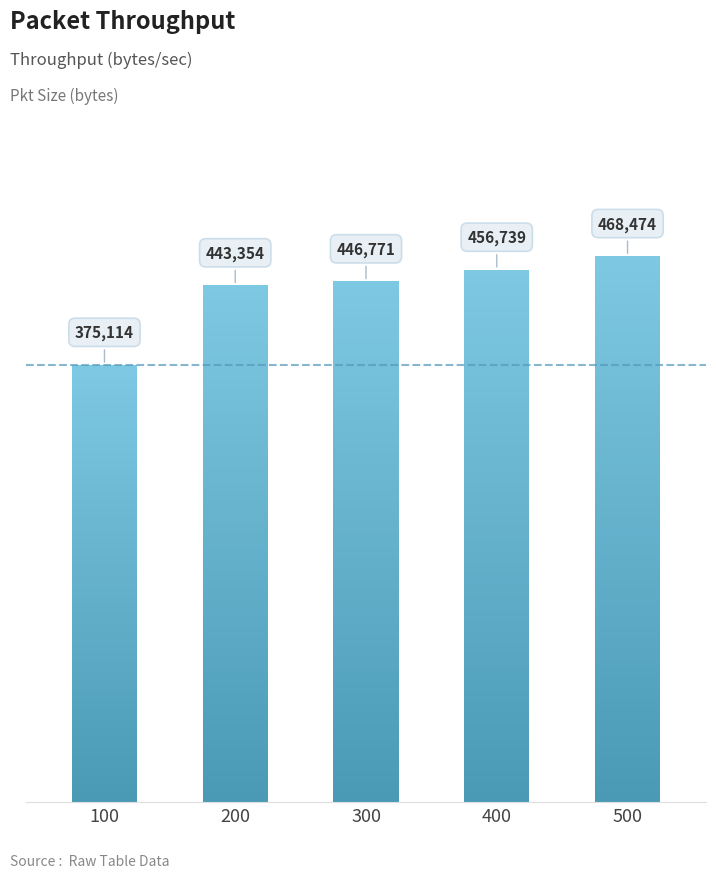

The value at 100 is 375114. True or false?

True